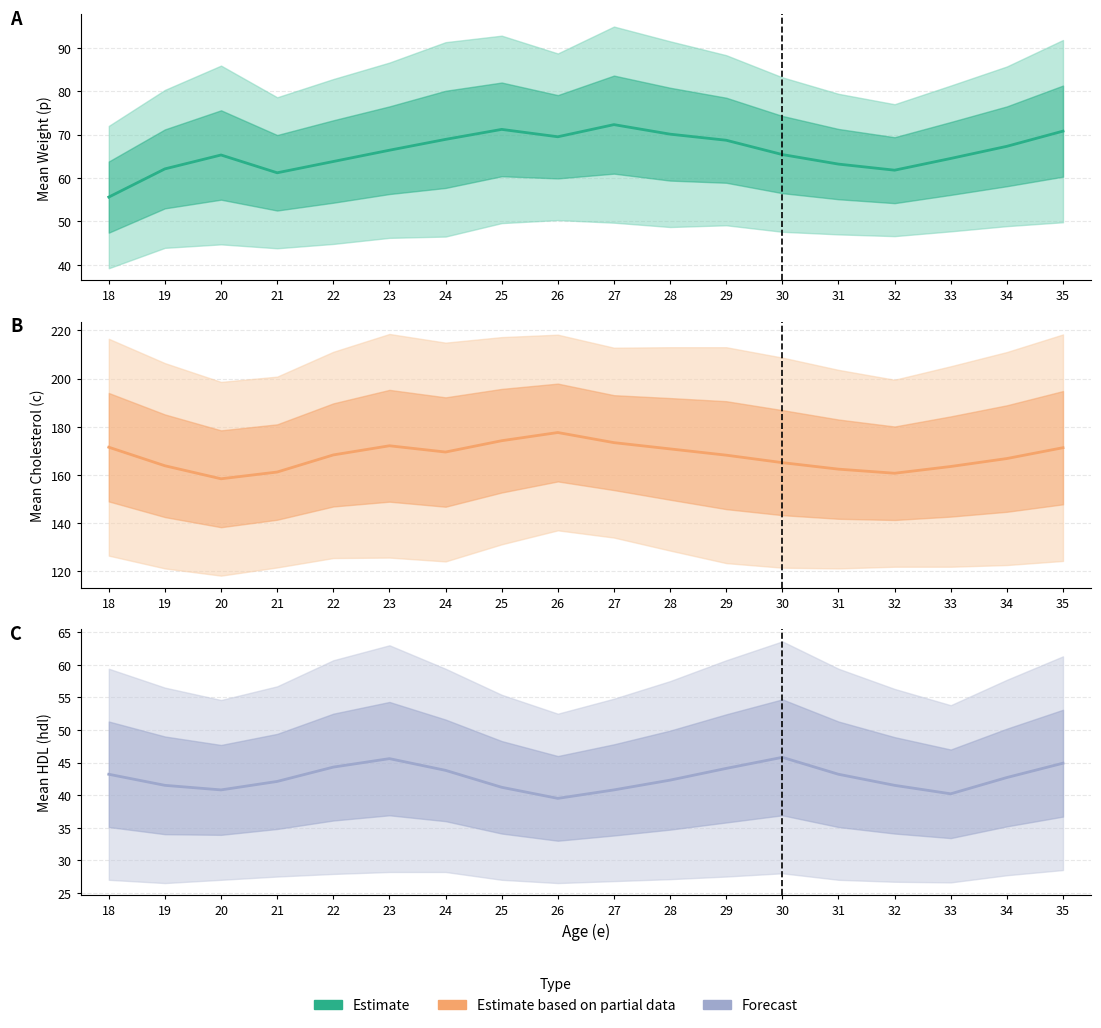

Reading right to left, extract all data points from this chart.

Mean Weight (p): 70.8	67.3	64.5	61.8	63.2	65.4	68.7	70.1	72.3	69.5	71.2	68.9	66.4	63.8	61.2	65.3	62.1	55.6
Mean Cholesterol (c): 171.3	166.8	163.5	160.7	162.4	165.1	168.2	170.8	173.4	177.6	174.2	169.5	172.1	168.3	161.2	158.4	163.8	171.5
Mean HDL (hdl): 44.9	42.7	40.2	41.5	43.2	45.8	44.1	42.3	40.8	39.5	41.2	43.8	45.6	44.3	42.1	40.8	41.5	43.2